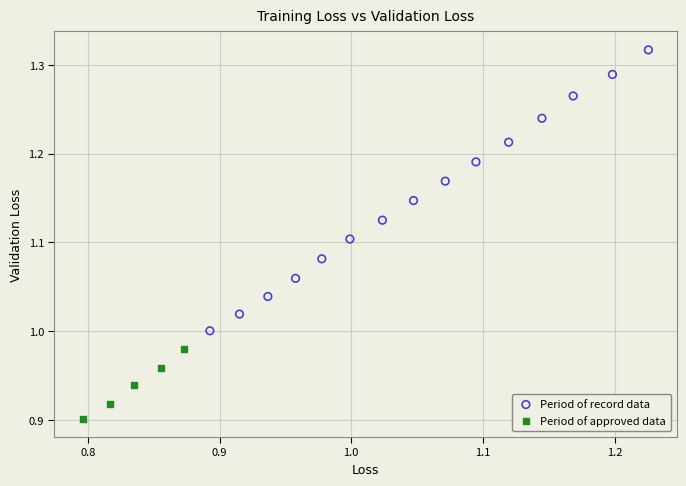

What are all the series names shown in the legend?

Period of record data, Period of approved data